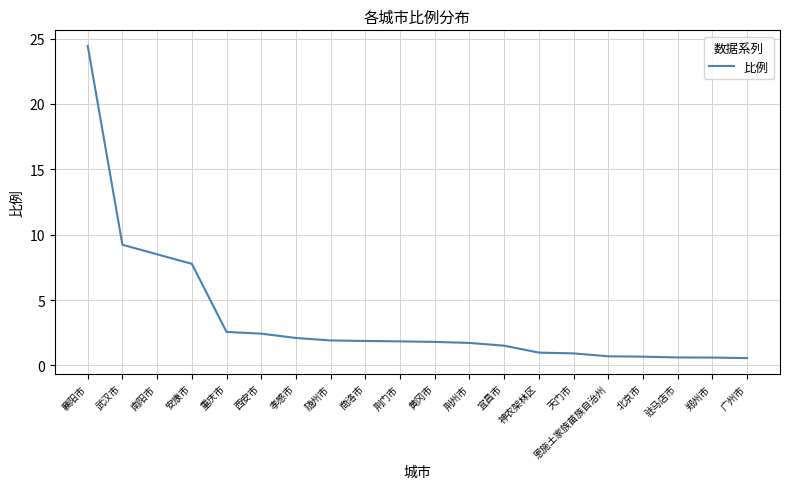

Between 恩施土家族苗族自治州 and 随州市, which is larger?

随州市